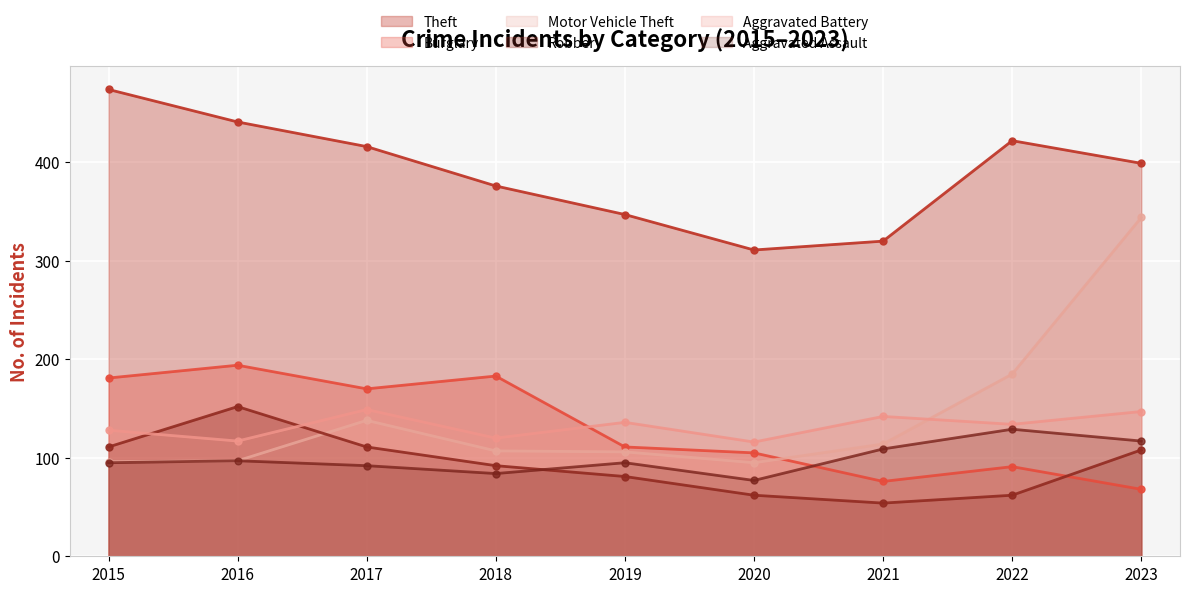

Count the number of categories in the chart.

9